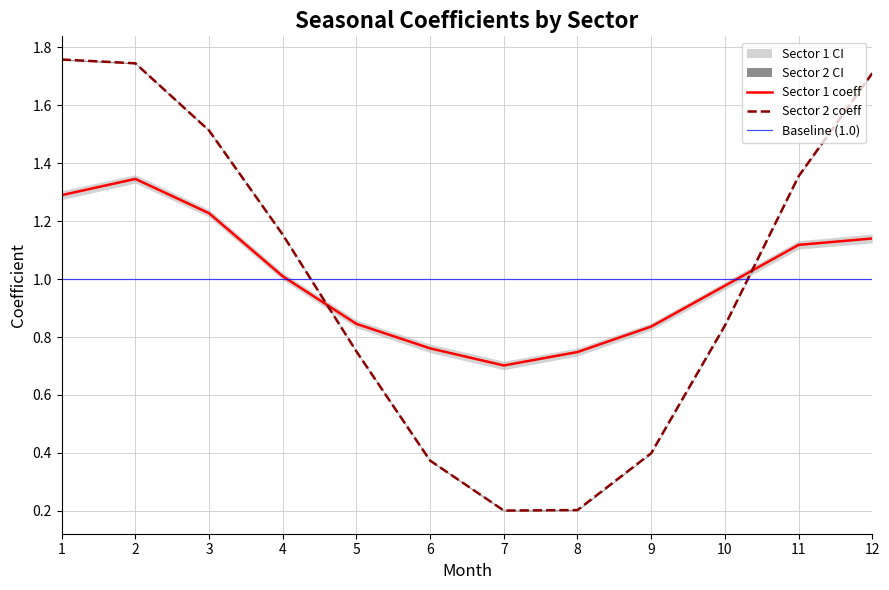

What is the maximum value for coeff_u_s2?

1.8